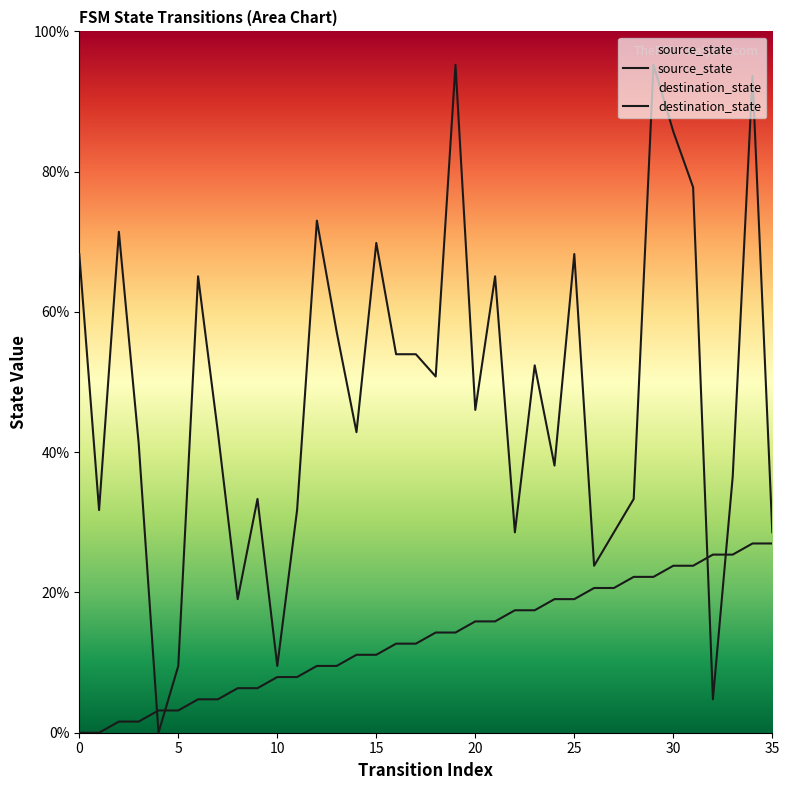

The source_state series shows 15.9 at 20. True or false?

True